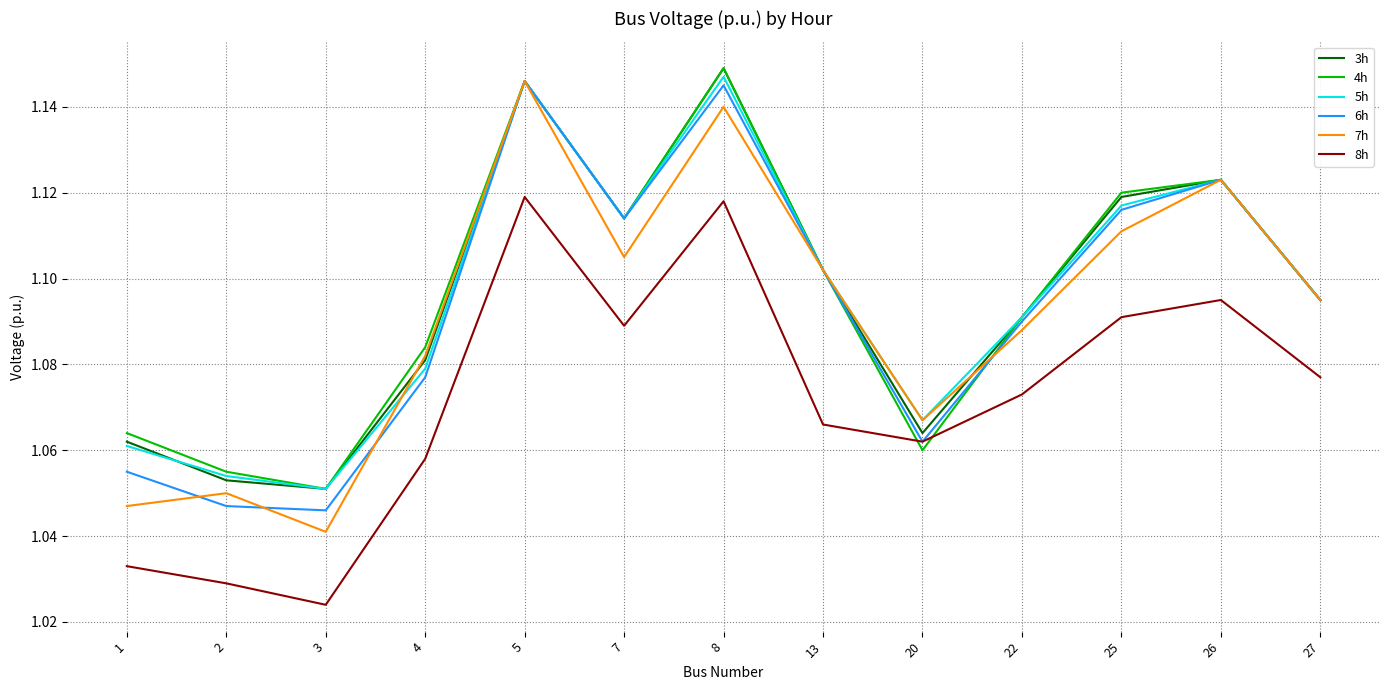

How many intersections are there between 8h and 4h?

2